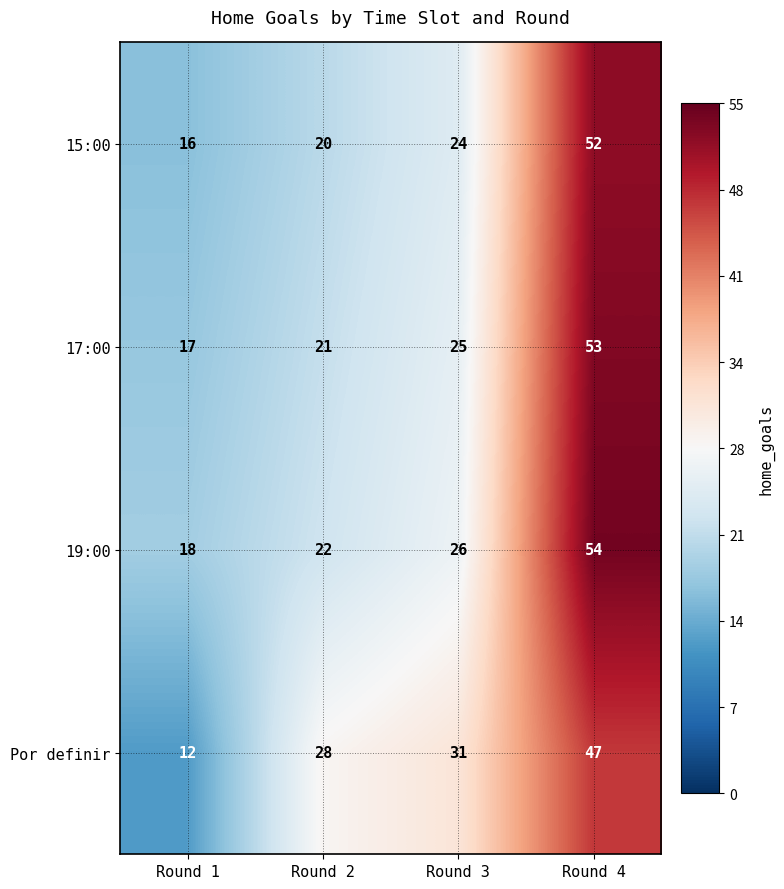

How many categories are shown in the chart?

4